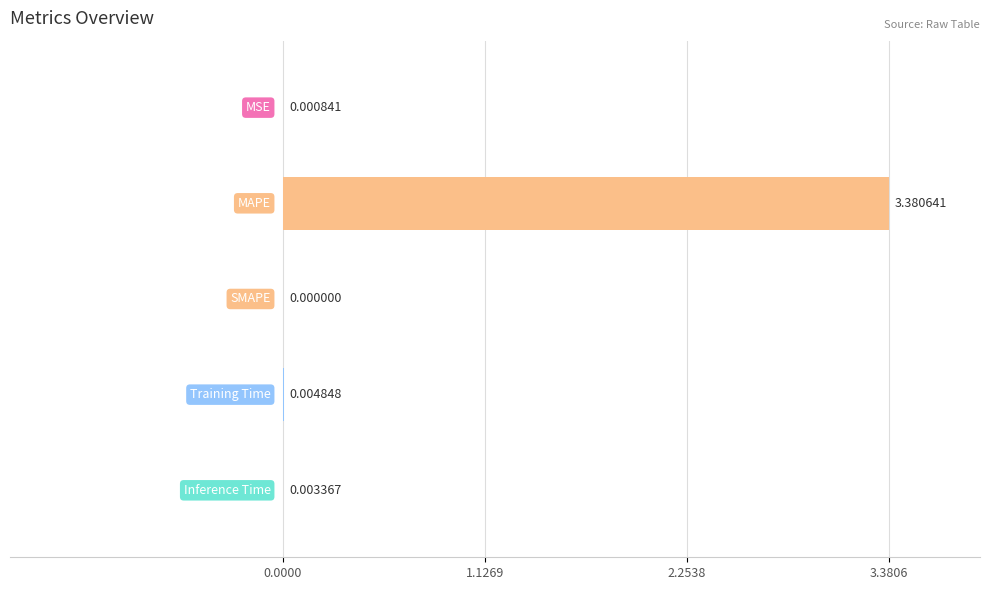

Count the number of categories in the chart.

5